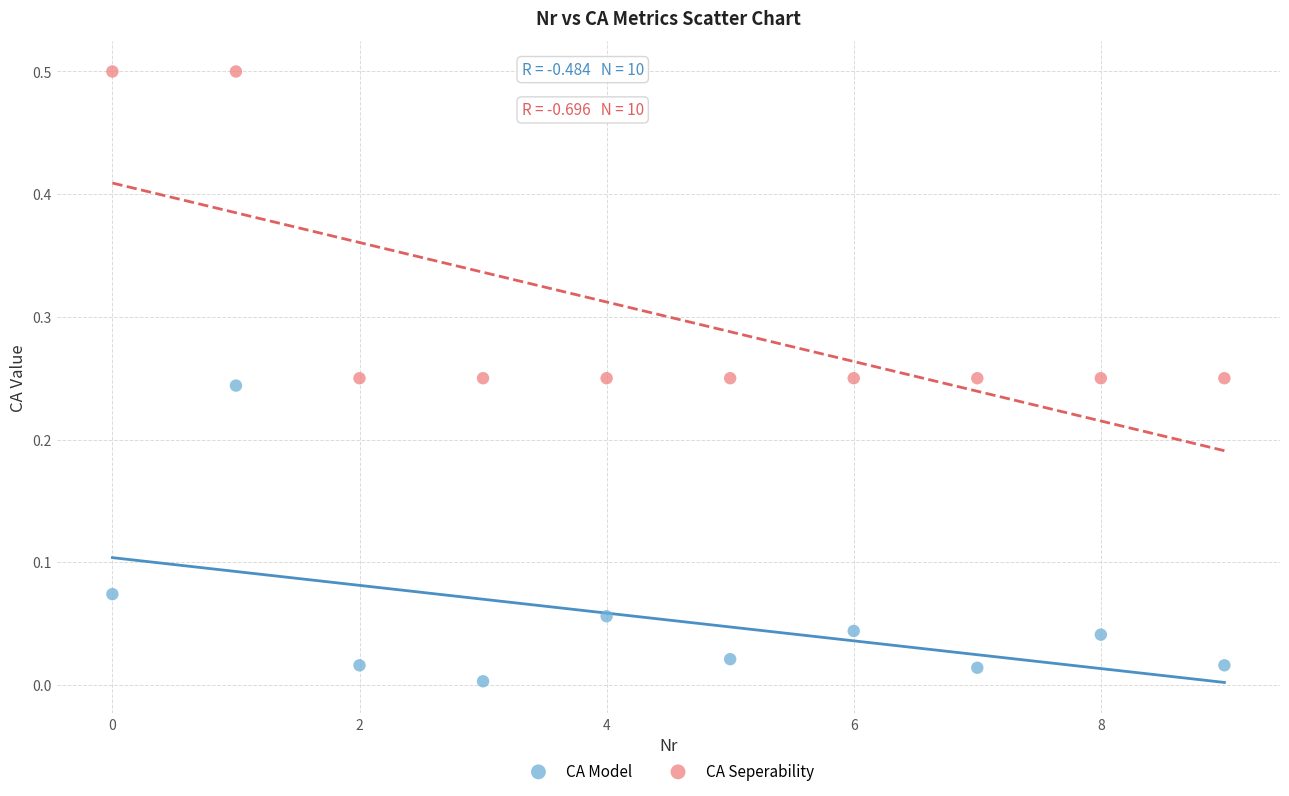

Which series has the widest spread of Y values?

CA Seperability